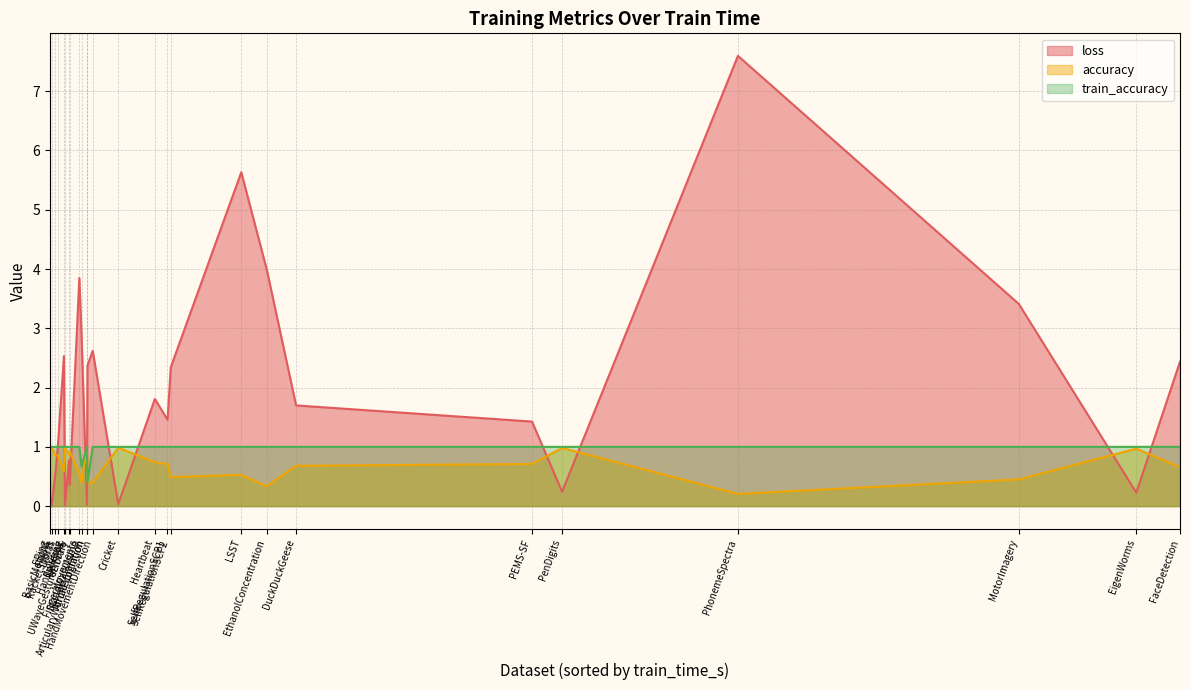

Which series has the largest range (max minus min)?

loss